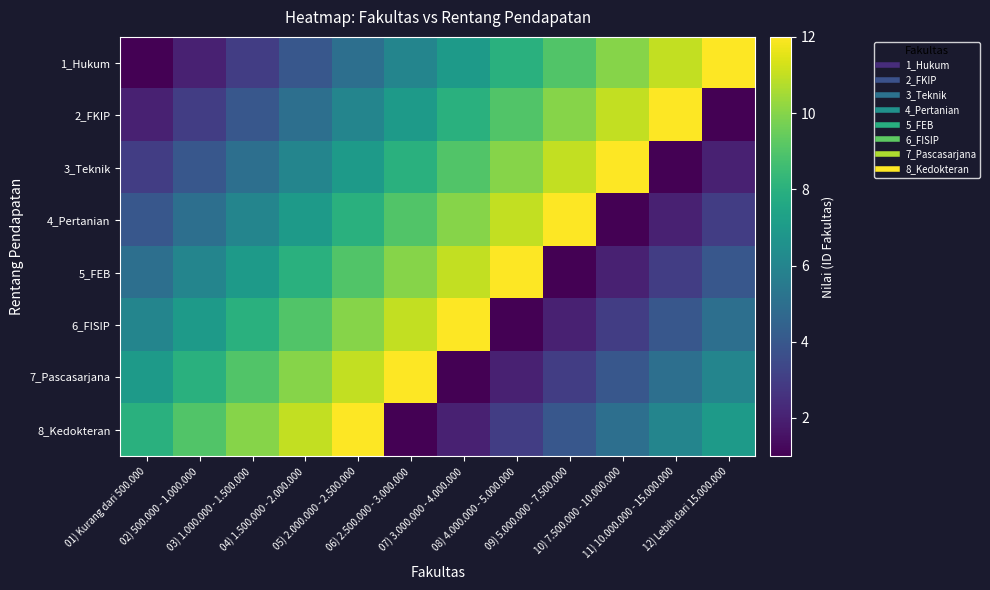

Reading right to left, extract all data points from this chart.

1_Hukum: 12) Lebih dari 15.000.000=12	11) 10.000.000 - 15.000.000=11	10) 7.500.000 - 10.000.000=10	09) 5.000.000 - 7.500.000=9	08) 4.000.000 - 5.000.000=8	07) 3.000.000 - 4.000.000=7	06) 2.500.000 - 3.000.000=6	05) 2.000.000 - 2.500.000=5	04) 1.500.000 - 2.000.000=4	03) 1.000.000 - 1.500.000=3	02) 500.000 - 1.000.000=2	01) Kurang dari 500.000=1
2_FKIP: 12) Lebih dari 15.000.000=1	11) 10.000.000 - 15.000.000=12	10) 7.500.000 - 10.000.000=11	09) 5.000.000 - 7.500.000=10	08) 4.000.000 - 5.000.000=9	07) 3.000.000 - 4.000.000=8	06) 2.500.000 - 3.000.000=7	05) 2.000.000 - 2.500.000=6	04) 1.500.000 - 2.000.000=5	03) 1.000.000 - 1.500.000=4	02) 500.000 - 1.000.000=3	01) Kurang dari 500.000=2
3_Teknik: 12) Lebih dari 15.000.000=2	11) 10.000.000 - 15.000.000=1	10) 7.500.000 - 10.000.000=12	09) 5.000.000 - 7.500.000=11	08) 4.000.000 - 5.000.000=10	07) 3.000.000 - 4.000.000=9	06) 2.500.000 - 3.000.000=8	05) 2.000.000 - 2.500.000=7	04) 1.500.000 - 2.000.000=6	03) 1.000.000 - 1.500.000=5	02) 500.000 - 1.000.000=4	01) Kurang dari 500.000=3
4_Pertanian: 12) Lebih dari 15.000.000=3	11) 10.000.000 - 15.000.000=2	10) 7.500.000 - 10.000.000=1	09) 5.000.000 - 7.500.000=12	08) 4.000.000 - 5.000.000=11	07) 3.000.000 - 4.000.000=10	06) 2.500.000 - 3.000.000=9	05) 2.000.000 - 2.500.000=8	04) 1.500.000 - 2.000.000=7	03) 1.000.000 - 1.500.000=6	02) 500.000 - 1.000.000=5	01) Kurang dari 500.000=4
5_FEB: 12) Lebih dari 15.000.000=4	11) 10.000.000 - 15.000.000=3	10) 7.500.000 - 10.000.000=2	09) 5.000.000 - 7.500.000=1	08) 4.000.000 - 5.000.000=12	07) 3.000.000 - 4.000.000=11	06) 2.500.000 - 3.000.000=10	05) 2.000.000 - 2.500.000=9	04) 1.500.000 - 2.000.000=8	03) 1.000.000 - 1.500.000=7	02) 500.000 - 1.000.000=6	01) Kurang dari 500.000=5
6_FISIP: 12) Lebih dari 15.000.000=5	11) 10.000.000 - 15.000.000=4	10) 7.500.000 - 10.000.000=3	09) 5.000.000 - 7.500.000=2	08) 4.000.000 - 5.000.000=1	07) 3.000.000 - 4.000.000=12	06) 2.500.000 - 3.000.000=11	05) 2.000.000 - 2.500.000=10	04) 1.500.000 - 2.000.000=9	03) 1.000.000 - 1.500.000=8	02) 500.000 - 1.000.000=7	01) Kurang dari 500.000=6
7_Pascasarjana: 12) Lebih dari 15.000.000=6	11) 10.000.000 - 15.000.000=5	10) 7.500.000 - 10.000.000=4	09) 5.000.000 - 7.500.000=3	08) 4.000.000 - 5.000.000=2	07) 3.000.000 - 4.000.000=1	06) 2.500.000 - 3.000.000=12	05) 2.000.000 - 2.500.000=11	04) 1.500.000 - 2.000.000=10	03) 1.000.000 - 1.500.000=9	02) 500.000 - 1.000.000=8	01) Kurang dari 500.000=7
8_Kedokteran: 12) Lebih dari 15.000.000=7	11) 10.000.000 - 15.000.000=6	10) 7.500.000 - 10.000.000=5	09) 5.000.000 - 7.500.000=4	08) 4.000.000 - 5.000.000=3	07) 3.000.000 - 4.000.000=2	06) 2.500.000 - 3.000.000=1	05) 2.000.000 - 2.500.000=12	04) 1.500.000 - 2.000.000=11	03) 1.000.000 - 1.500.000=10	02) 500.000 - 1.000.000=9	01) Kurang dari 500.000=8